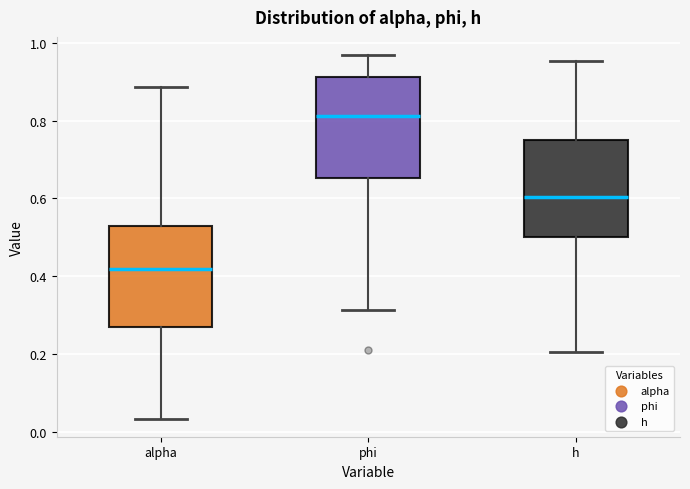

Reading left to right, read every box against the y-axis: the position of its median line, the range the box covers, and the ends of its whiskers. The values are not printed on the chart, so give them approximately, as read against the axis.

alpha: median 0.42, box 0.26 to 0.52, whiskers 0.04 to 0.88
phi: median 0.82, box 0.66 to 0.92, whiskers 0.32 to 0.96
h: median 0.60, box 0.50 to 0.76, whiskers 0.20 to 0.96